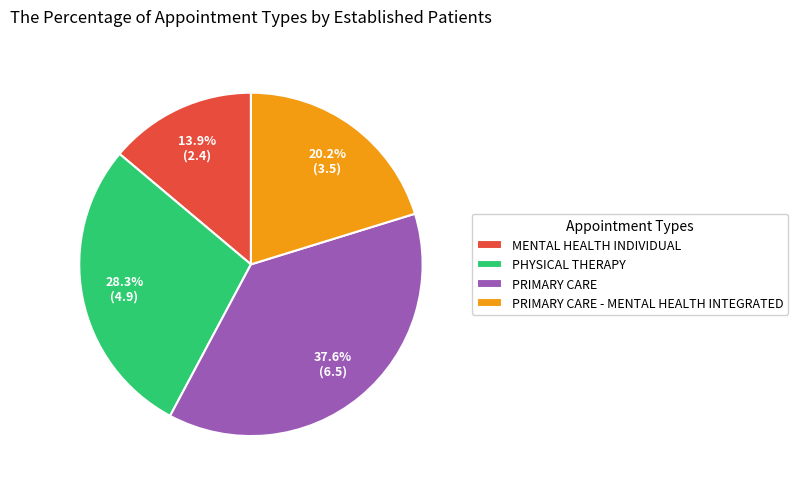

Which category has the smallest portion of the pie?

MENTAL HEALTH INDIVIDUAL